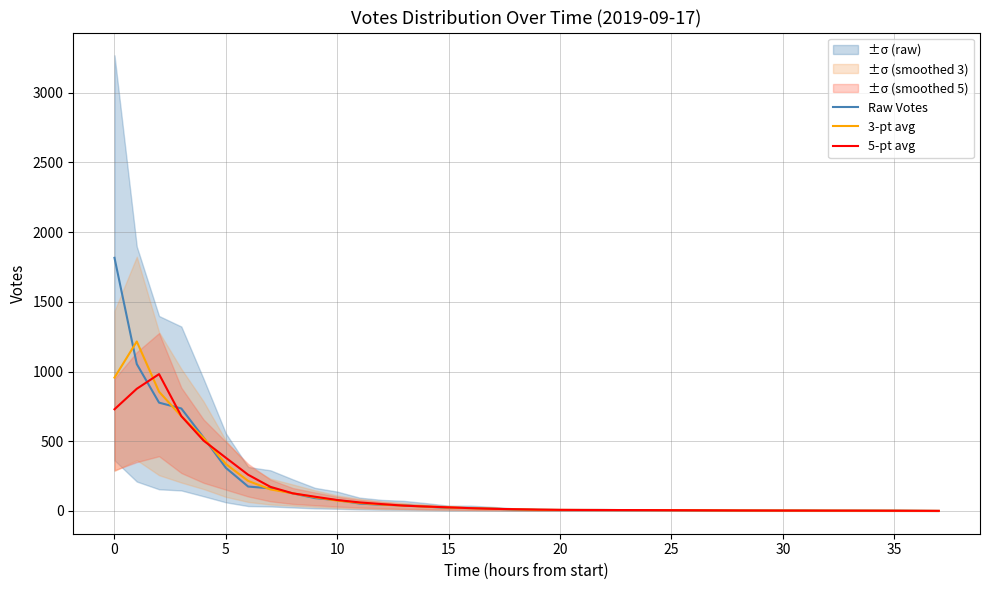

What is the value of the 5-pt avg point at the 32nd from the left?

2.6